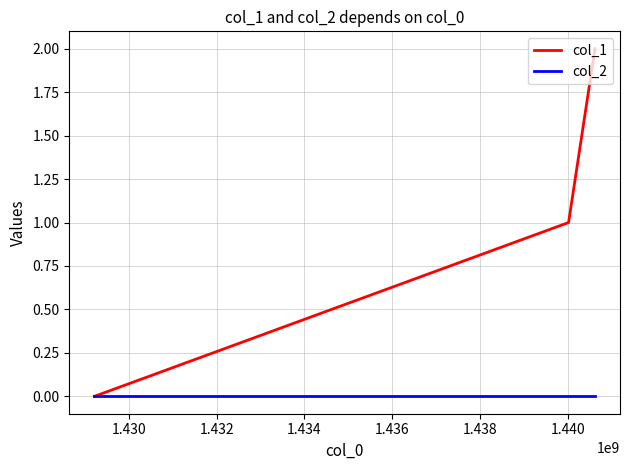

Count the number of categories in the chart.

3